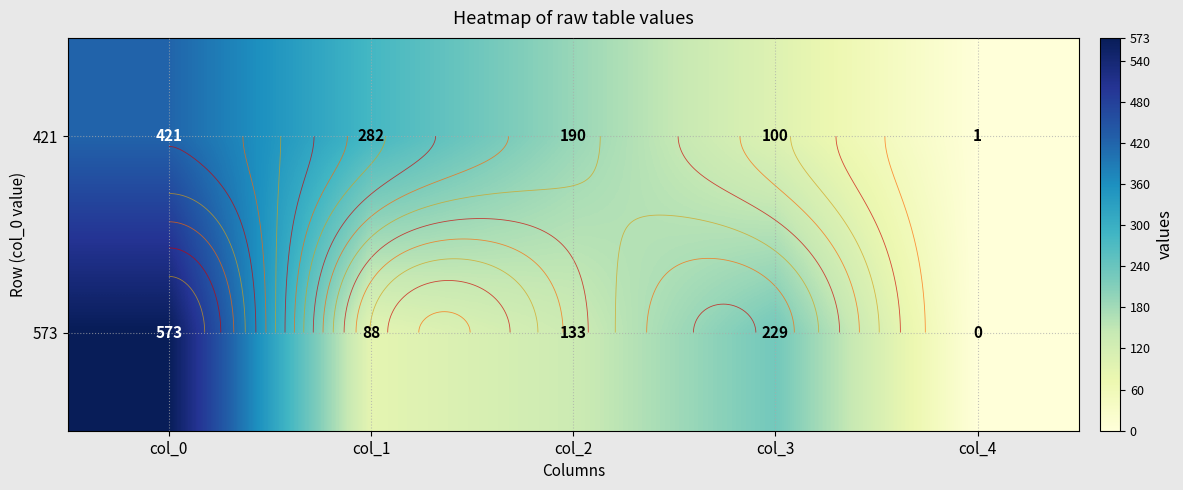

At which category is the sum across all series the highest?

col_0